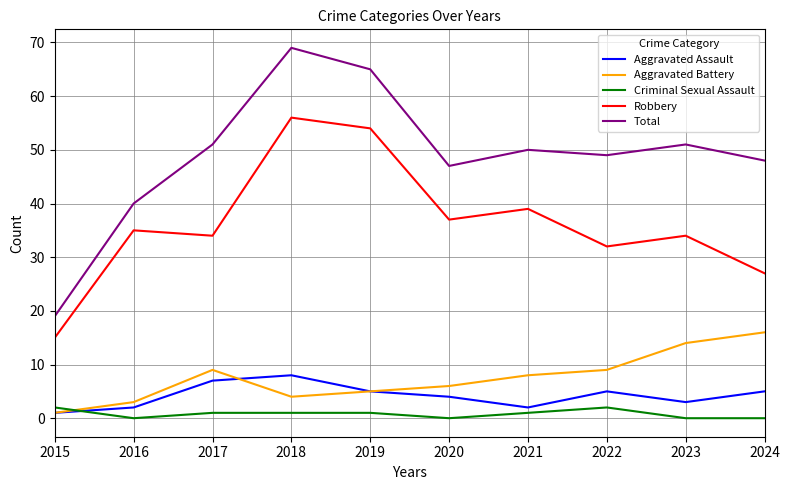

Between 2023 and 2024, which series saw the biggest shift?

Robbery